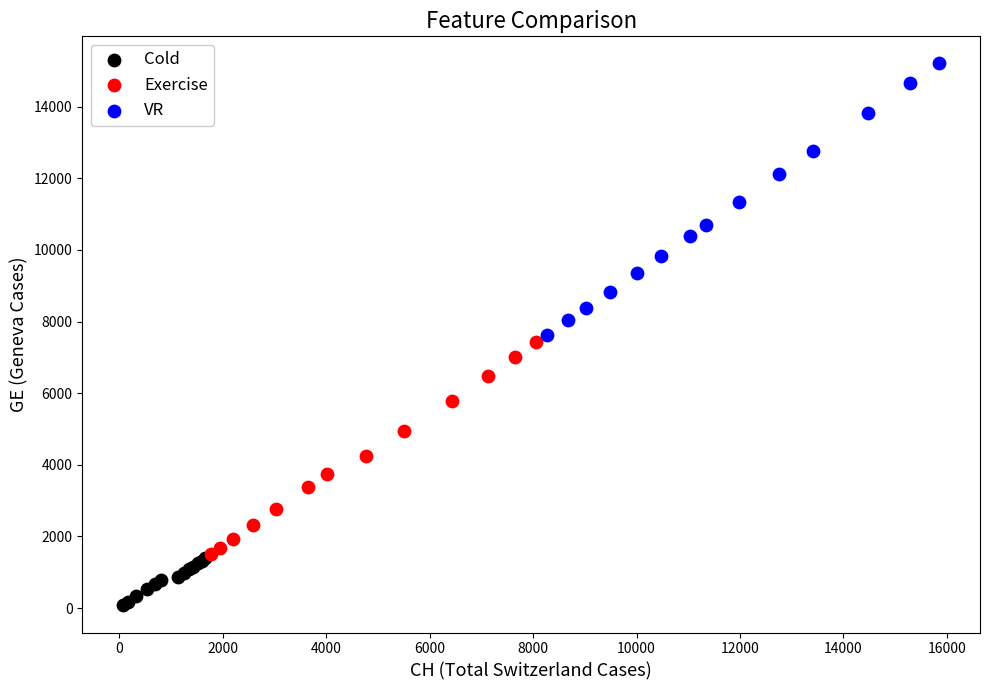

Which series has the widest spread of Y values?

VR